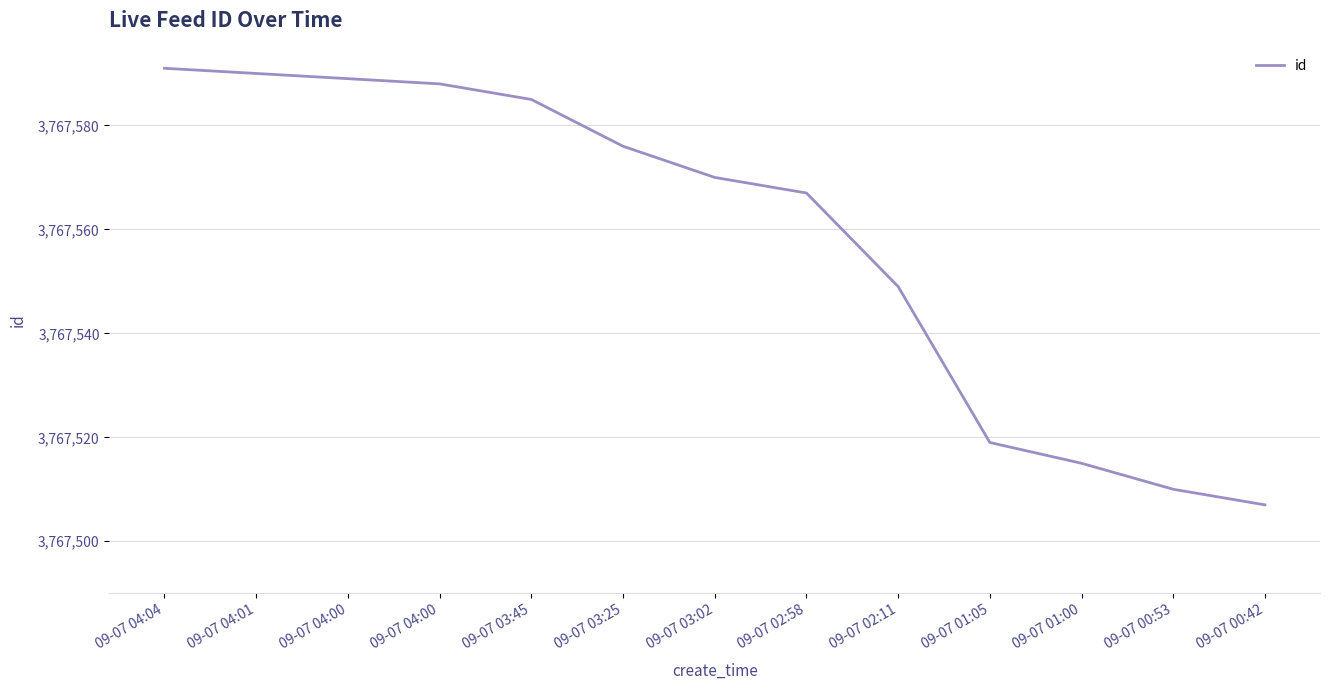

What is the label of the 9th point from the right?

09-07 03:45